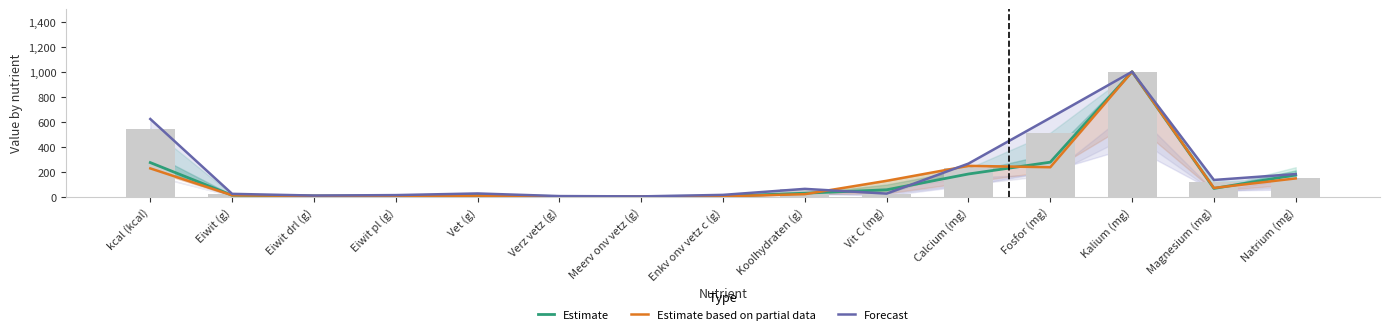

Reading left to right, what are all the values shown in this chart?

Estimate: kcal (kcal)=273.4	Eiwit (g)=12.0	Eiwit drl (g)=6.4	Eiwit pl (g)=5.6	Vet (g)=10.6	Verz vetz (g)=2.4	Meerv onv vetz (g)=2.6	Enkv onv vetz c (g)=4.6	Koolhydraten (g)=28.8	Vit C (mg)=55.9	Calcium (mg)=182.3	Fosfor (mg)=276.6	Kalium (mg)=1000.0	Magnesium (mg)=66.8	Natrium (mg)=174.9
Estimate based on partial data: kcal (kcal)=227.0	Eiwit (g)=12.1	Eiwit drl (g)=6.7	Eiwit pl (g)=5.3	Vet (g)=9.0	Verz vetz (g)=2.0	Meerv onv vetz (g)=2.4	Enkv onv vetz c (g)=3.7	Koolhydraten (g)=20.9	Vit C (mg)=127.9	Calcium (mg)=247.3	Fosfor (mg)=236.3	Kalium (mg)=1000.0	Magnesium (mg)=70.5	Natrium (mg)=146.9
Forecast: kcal (kcal)=622.0	Eiwit (g)=23.5	Eiwit drl (g)=9.9	Eiwit pl (g)=13.5	Vet (g)=26.7	Verz vetz (g)=5.7	Meerv onv vetz (g)=3.3	Enkv onv vetz c (g)=15.3	Koolhydraten (g)=63.3	Vit C (mg)=25.4	Calcium (mg)=265.5	Fosfor (mg)=631.1	Kalium (mg)=1000.0	Magnesium (mg)=134.6	Natrium (mg)=181.7